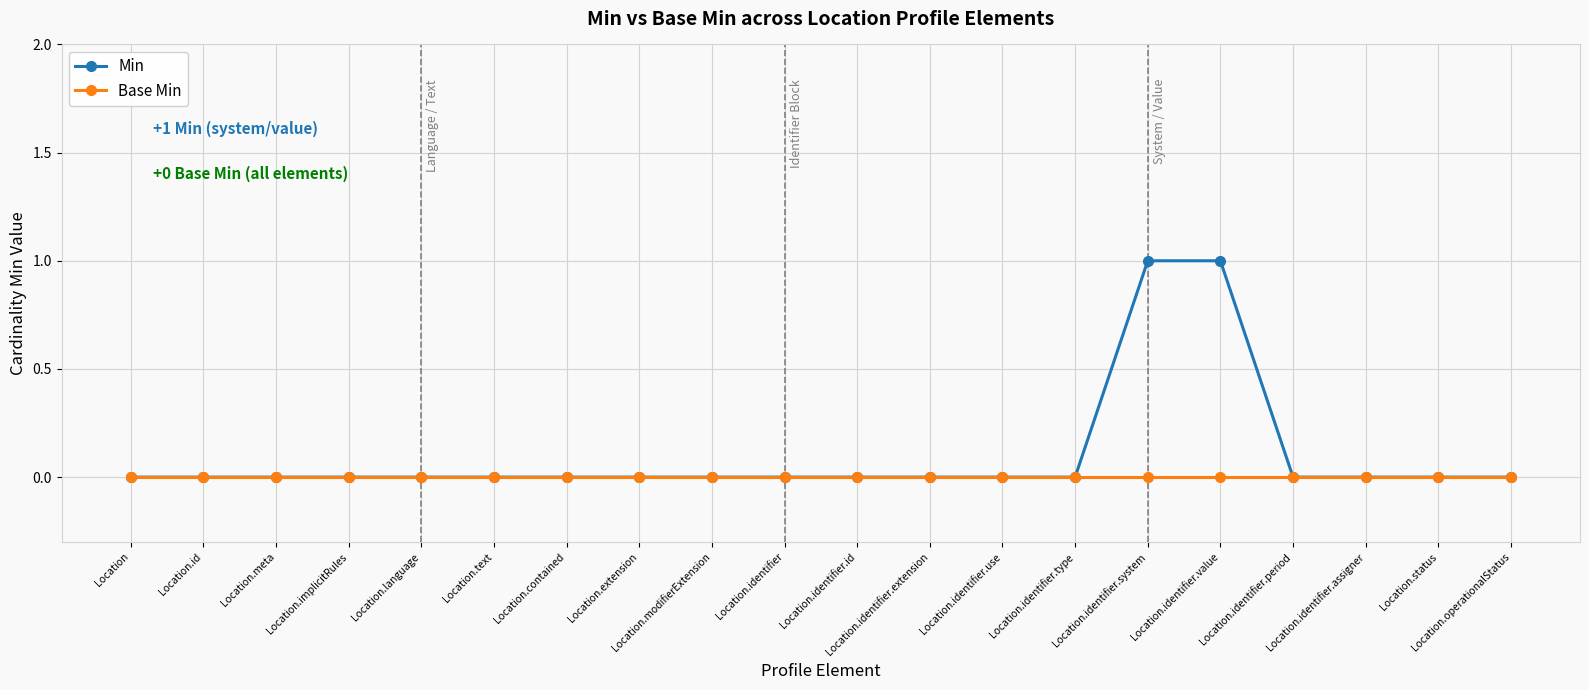

Is this an area chart (filled region under the line)?

No